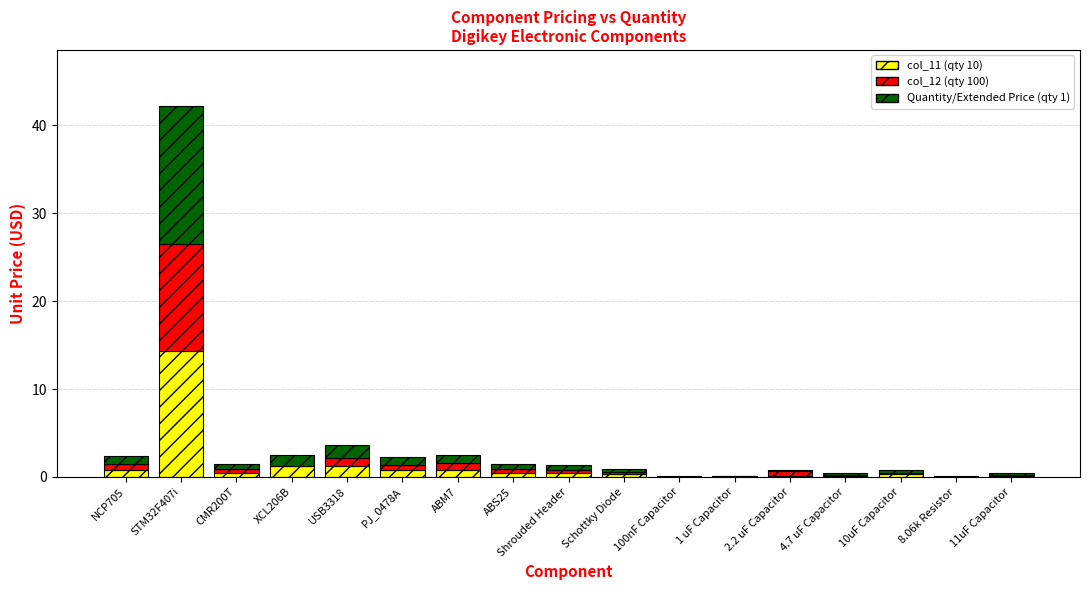

At which category is the sum across all series the highest?

STM32F407i